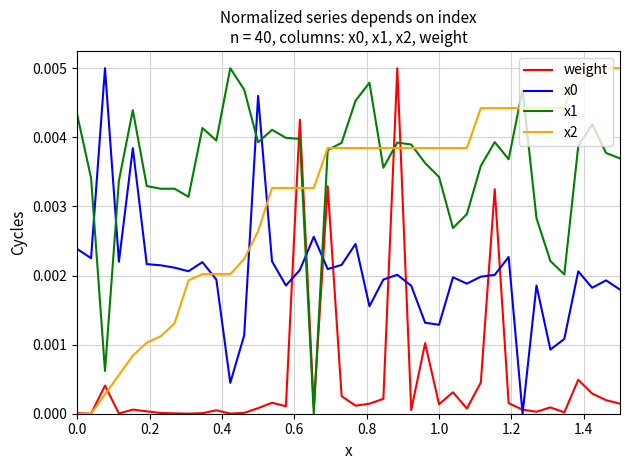

True or false: x0 and x2 intersect in this chart.

True